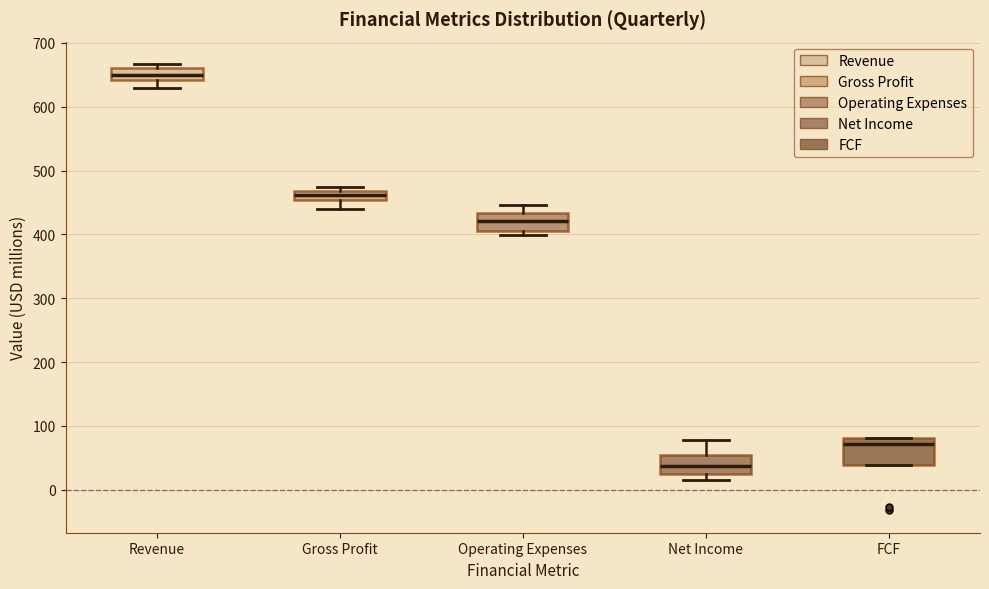

Where is the lower edge of the box for Revenue on the y-axis? The values are not printed on the chart, so give them approximately, as read against the axis.

640